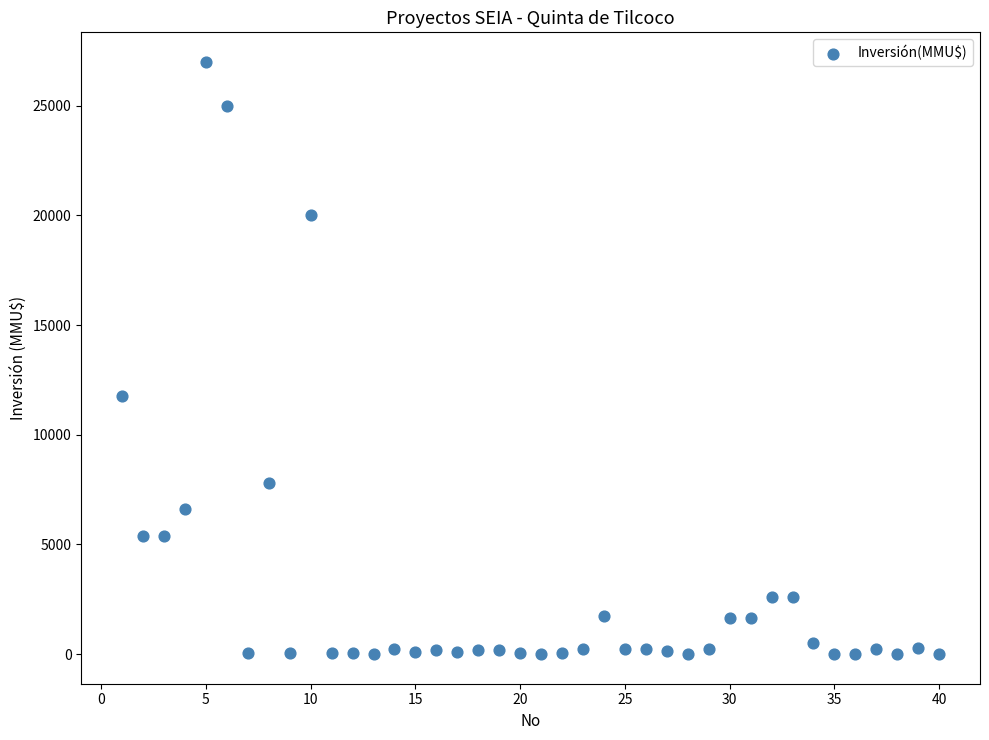

What Y value in the scatter plot is closest to 13500?

11750